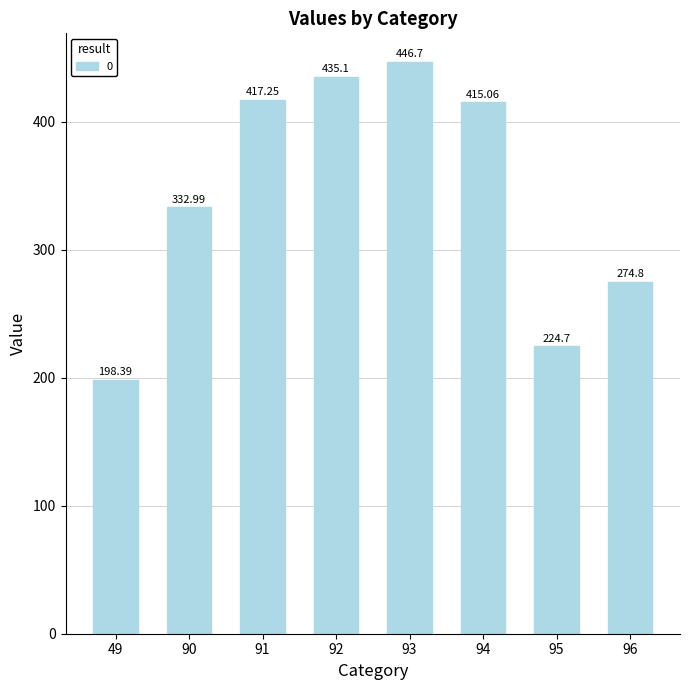

List the labels in order of value, smallest first.

49, 95, 96, 90, 94, 91, 92, 93